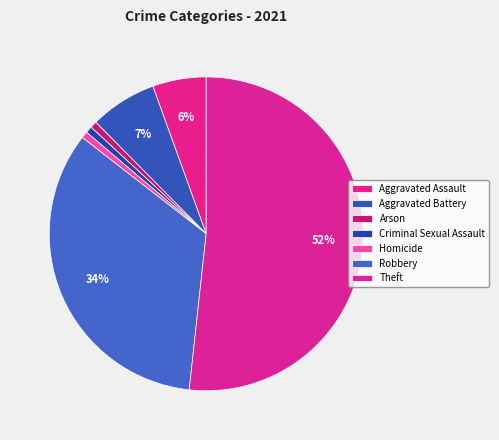

How many segments does this pie chart have?

7